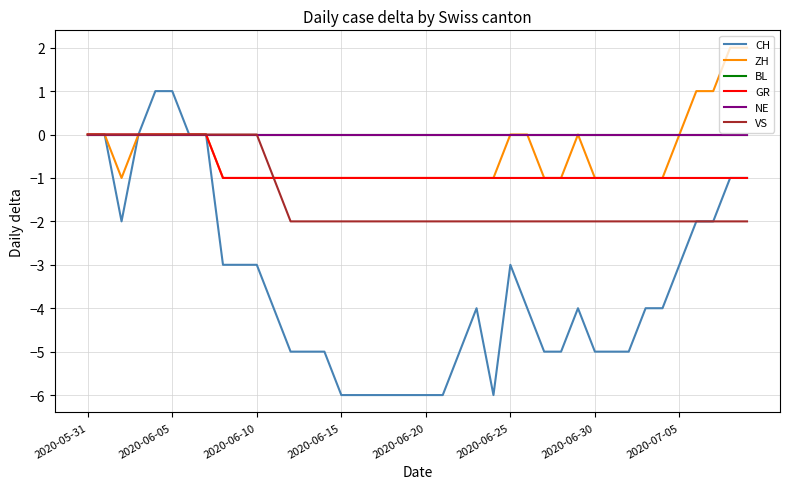

Does the chart have visible grid lines?

Yes